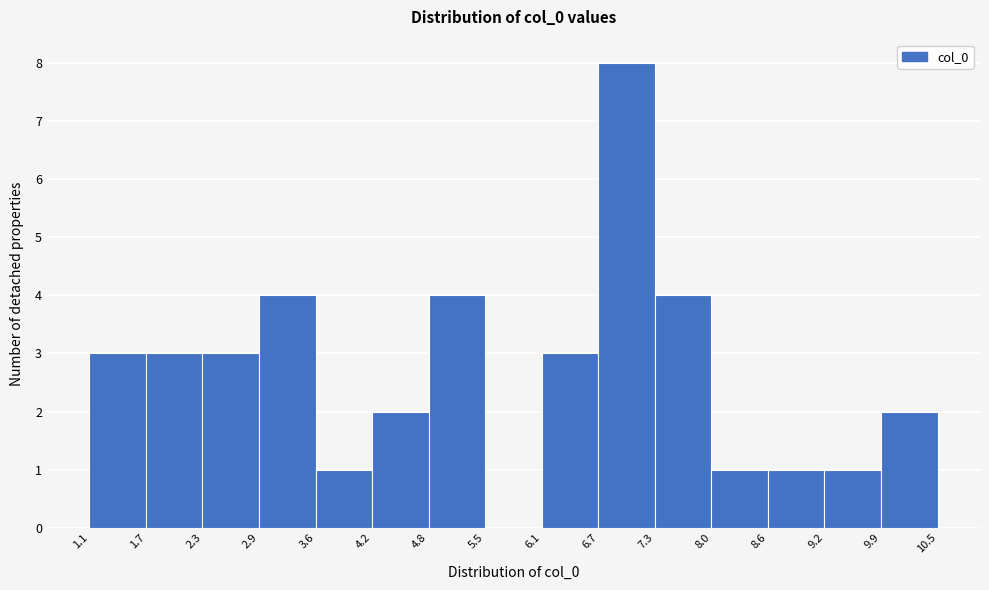

Reading left to right, list every bar in this chart as the range it spans on the x-axis followed by its height. The values are not printed on the chart, so give them approximately, as read against the axis.

1.1 to 1.7: 3
1.7 to 2.3: 3
2.3 to 2.9: 3
2.9 to 3.6: 4
3.6 to 4.2: 1
4.2 to 4.8: 2
4.8 to 5.5: 4
5.5 to 6.1: 0
6.1 to 6.7: 3
6.7 to 7.3: 8
7.3 to 8.0: 4
8.0 to 8.6: 1
8.6 to 9.2: 1
9.2 to 9.9: 1
9.9 to 10.5: 2